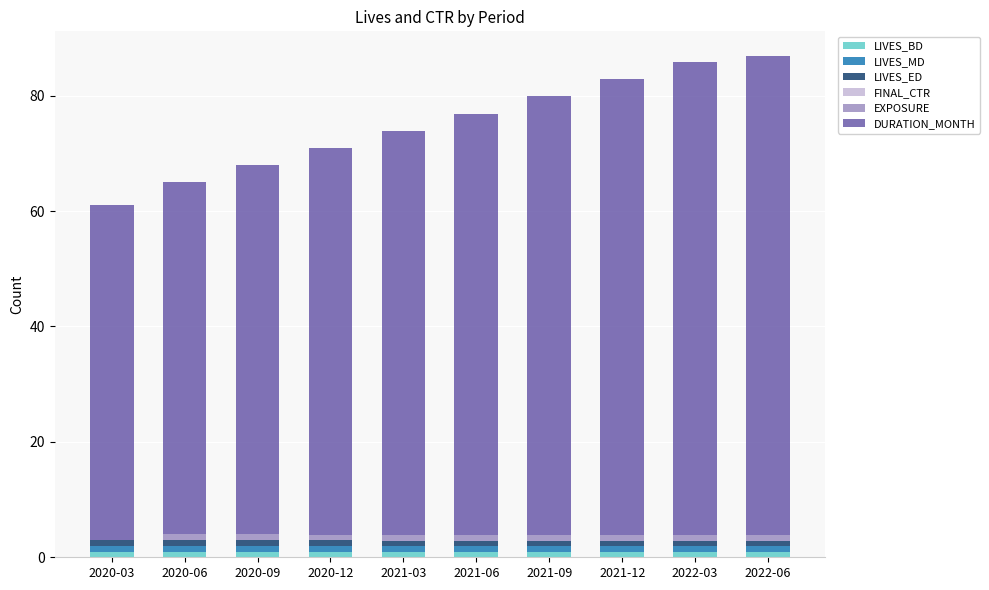

Which series has the widest spread of values?

DURATION_MONTH